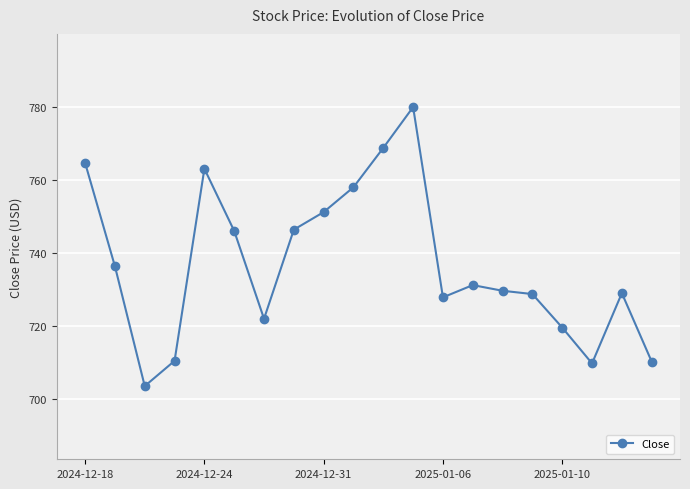

What is the greatest value displayed?

779.9